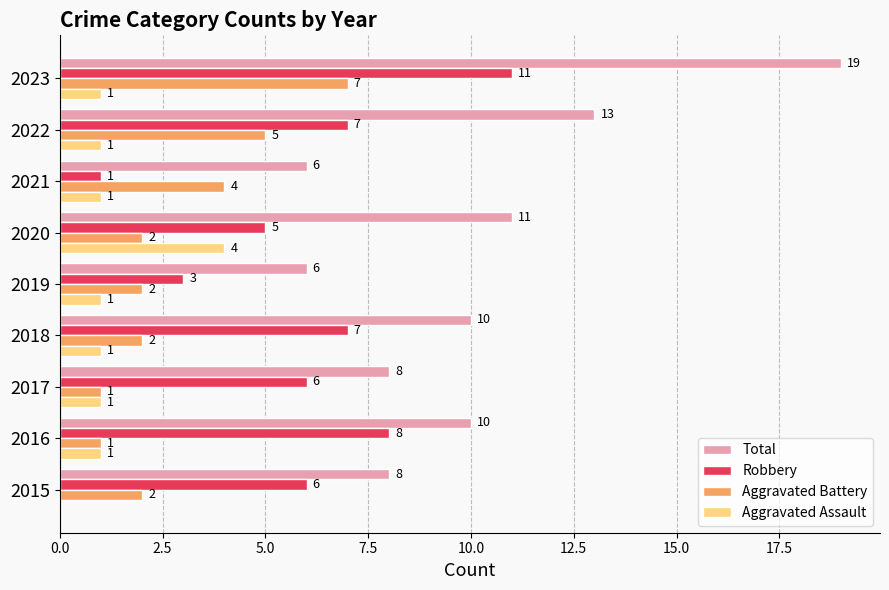

What is the sum of the Aggravated Assault values at 2019 and 2020?

5